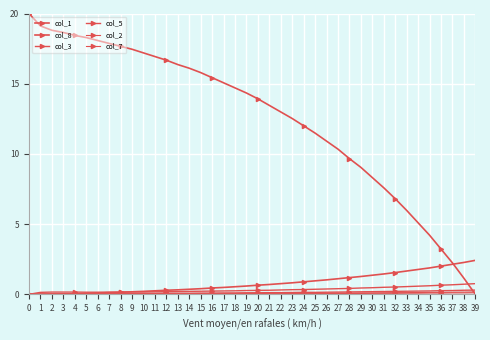

Is the value of col_7 at 2 greater than the value of col_1 at 9?

No